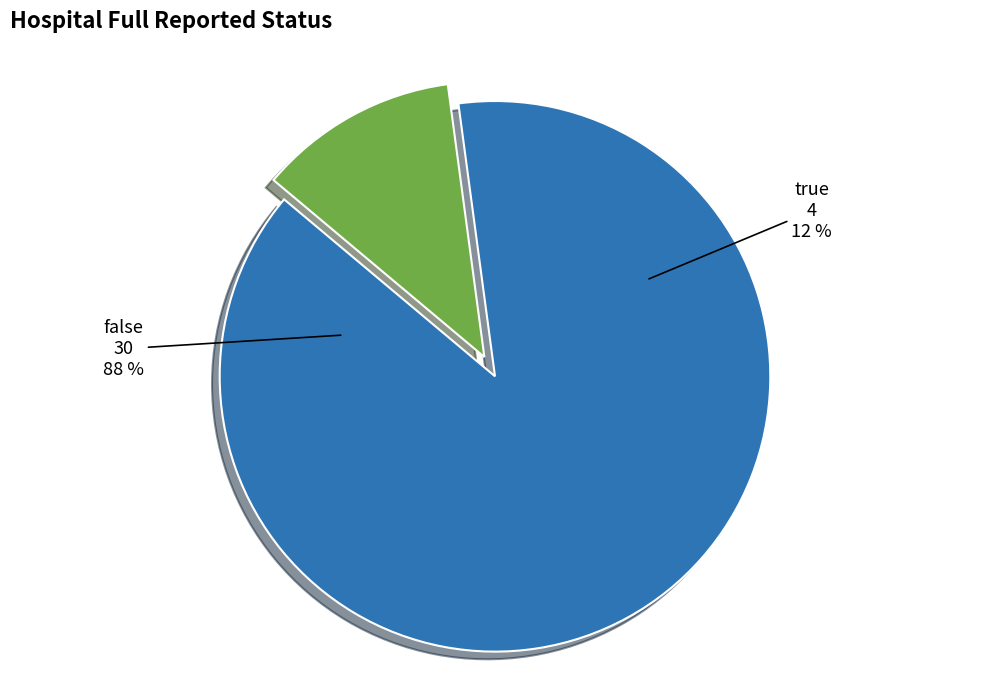

Is there any slice that represents more than half of the pie?

Yes